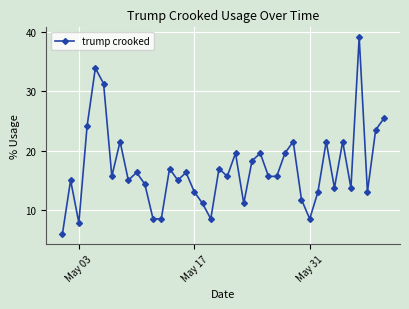

What is the maximum value shown in the chart?

39.1